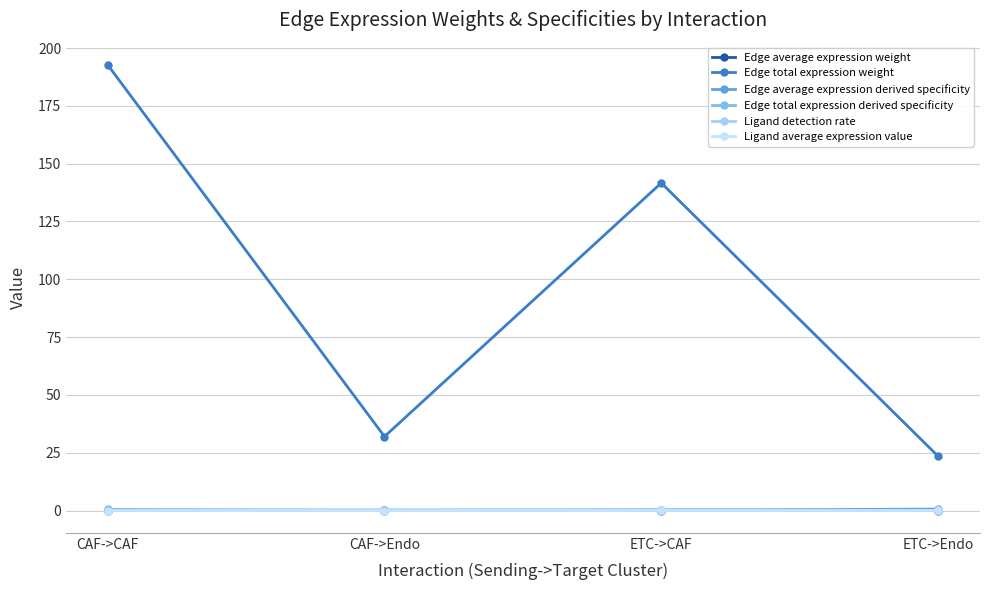

True or false: Ligand average expression value and Edge total expression derived specificity cross at least once.

False